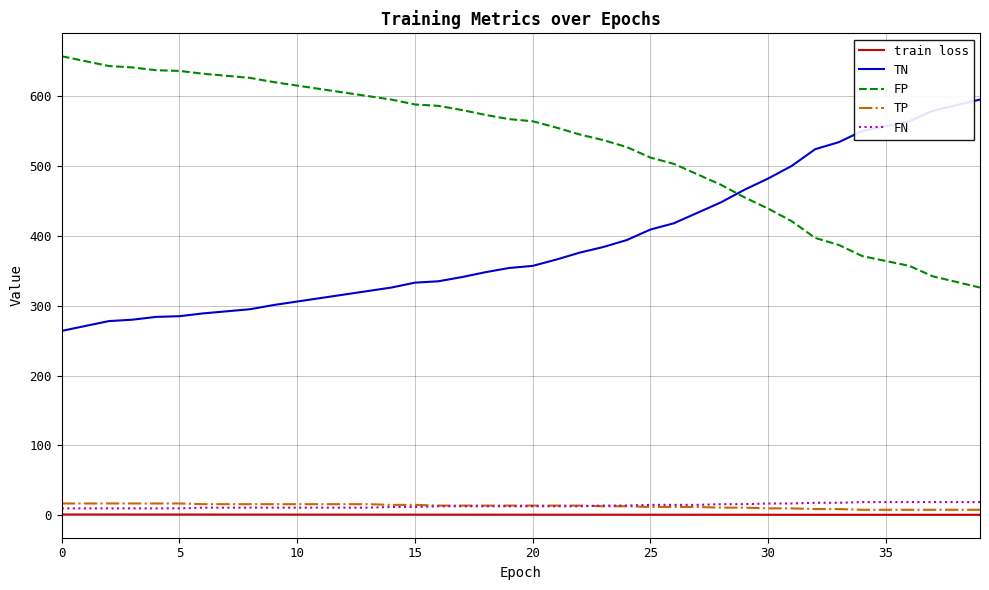

True or false: train loss and FP intersect in this chart.

False